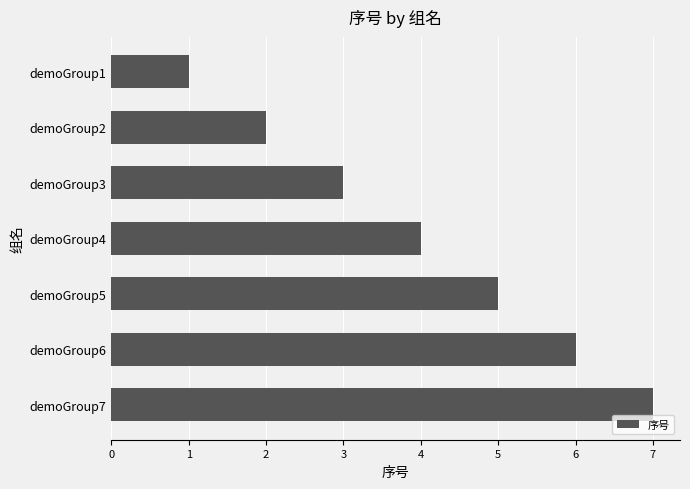

What is the change in value from demoGroup6 to demoGroup1?

-5